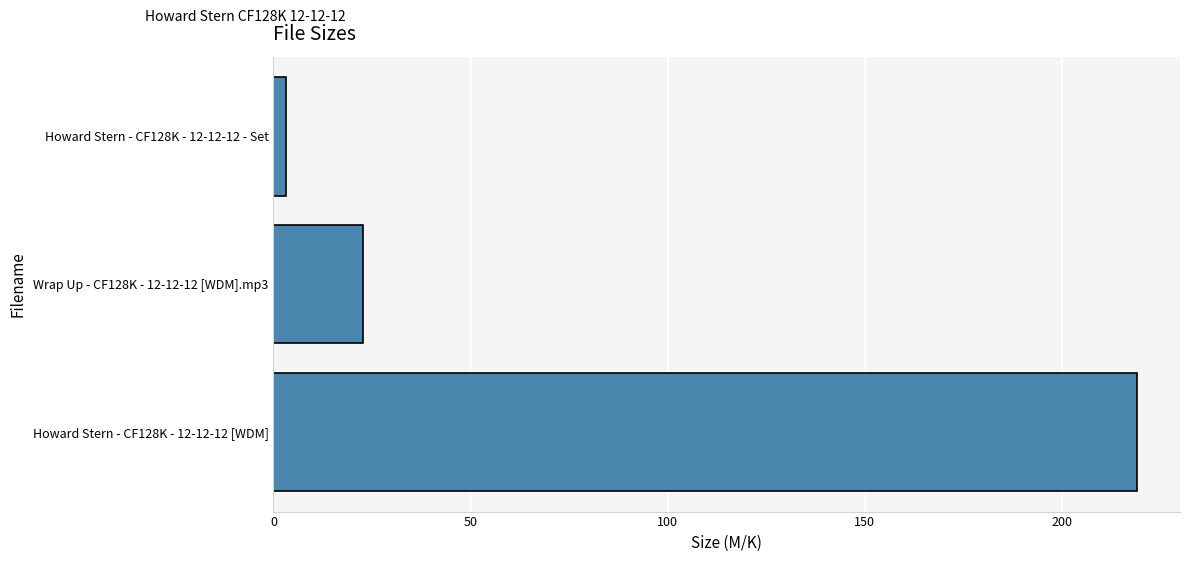

What is the average value?

81.6